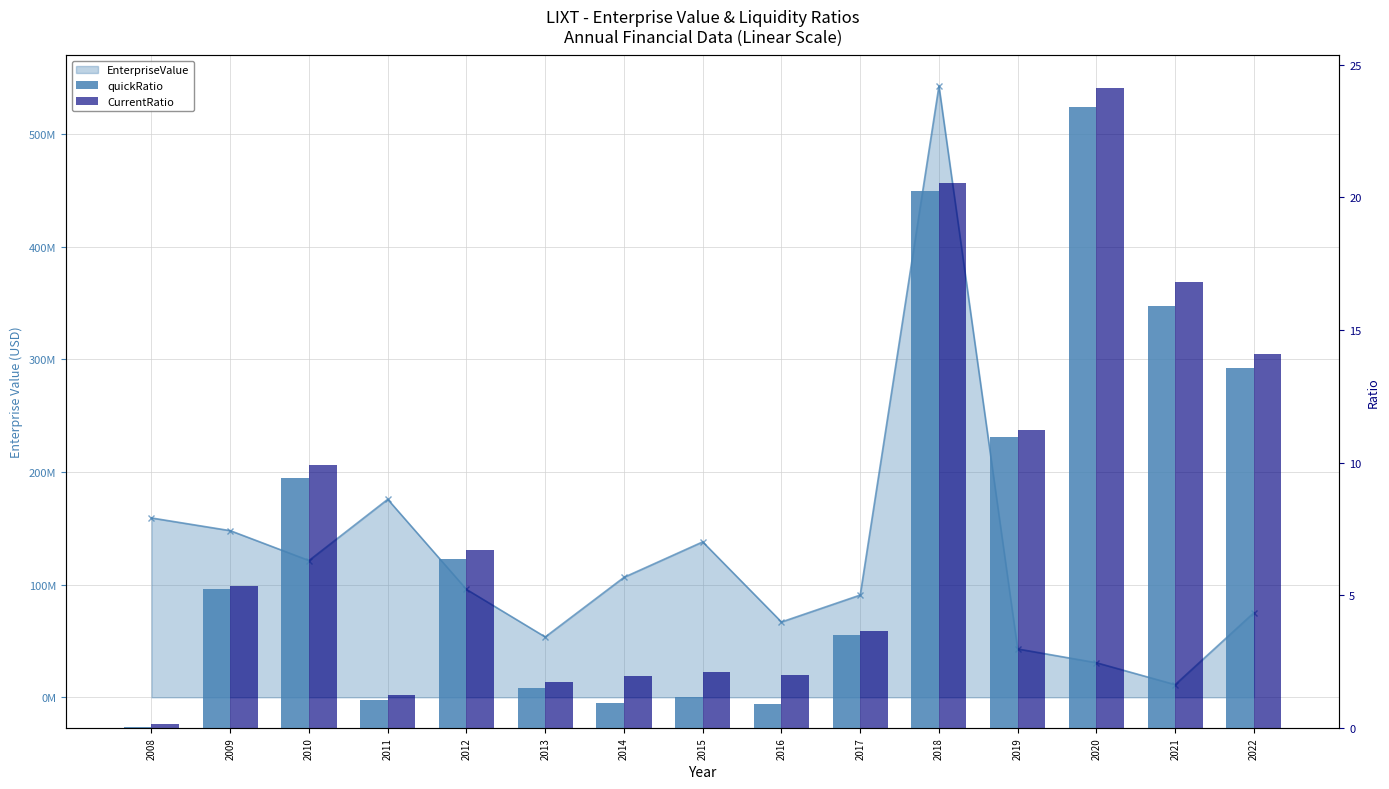

Reading left to right, list all the values displayed in this chart.

quickRatio: 0.0	5.2	9.4	1.0	6.4	1.5	0.9	1.2	0.9	3.5	20.3	11.0	23.4	15.9	13.6
CurrentRatio: 0.1	5.3	9.9	1.2	6.7	1.7	2.0	2.1	2.0	3.7	20.6	11.2	24.1	16.8	14.1